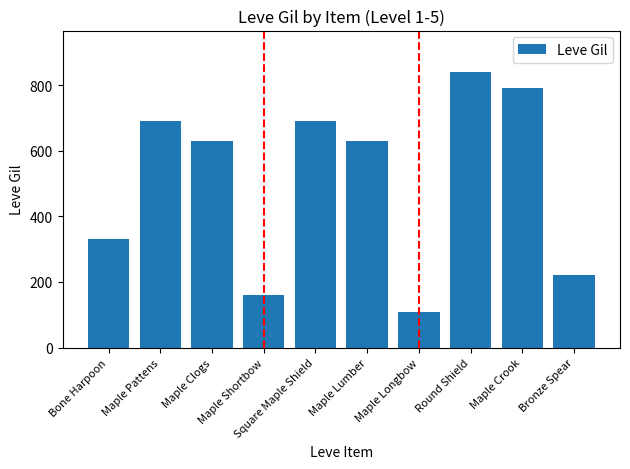

How many data points are less than 630?

4